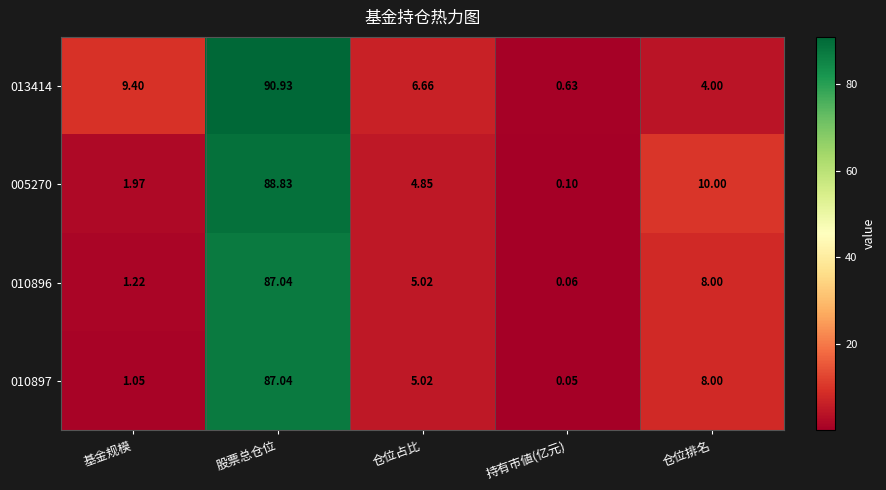

At which category is the sum across all series the highest?

股票总仓位